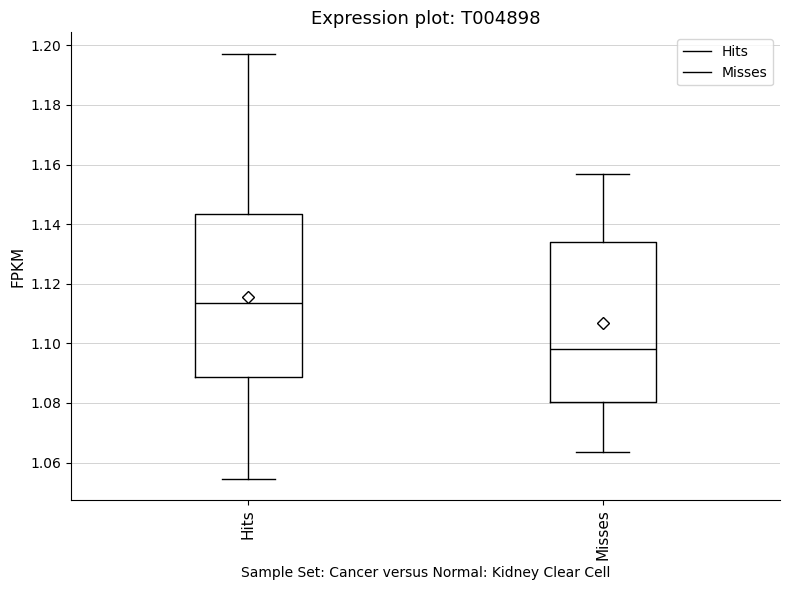

Which box has the lowest median line?

Misses